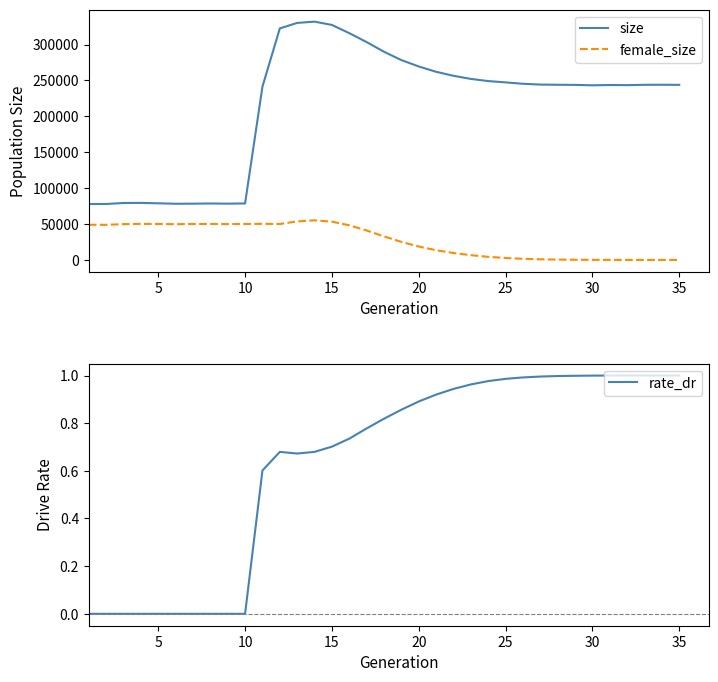

What is the average value of the size series?

214372